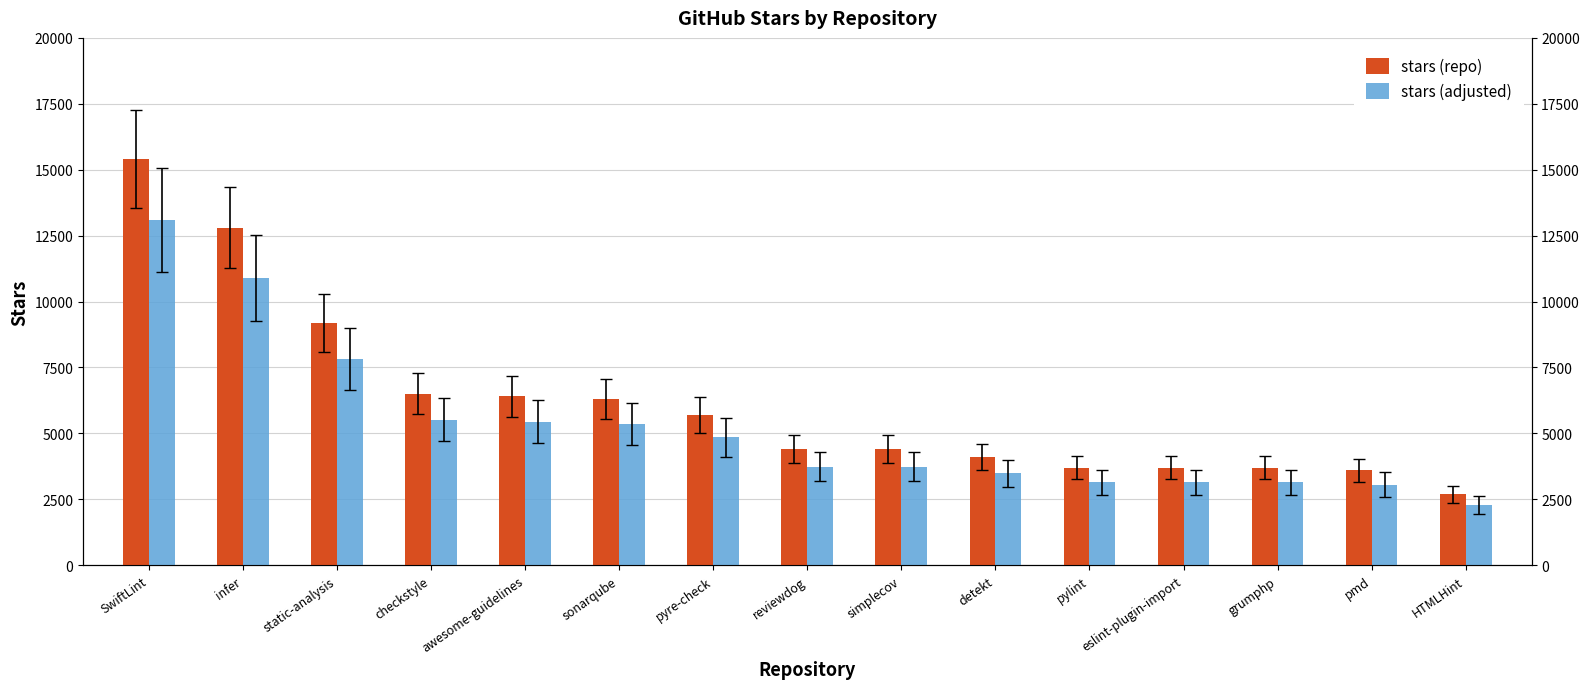

What is the difference between the maximum and second lowest values in the stars (repo) series?

11800